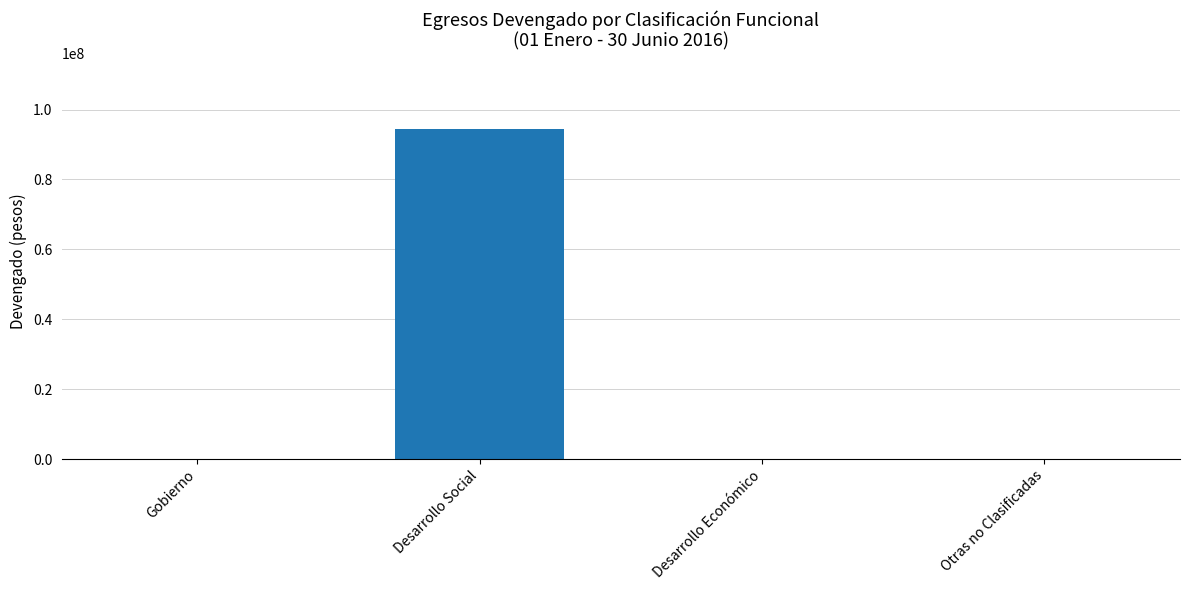

How many data points does each series have?

4